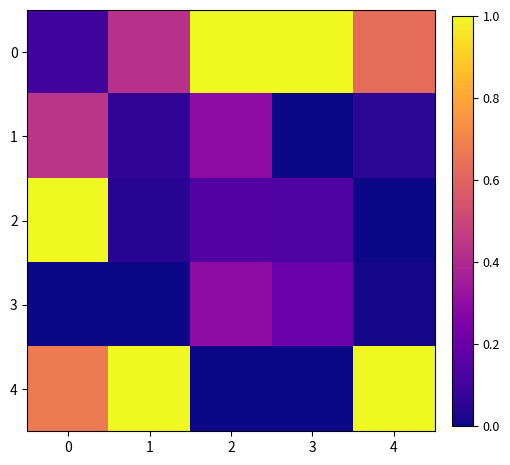

What is the difference between the highest and lowest values at 3?

1.0